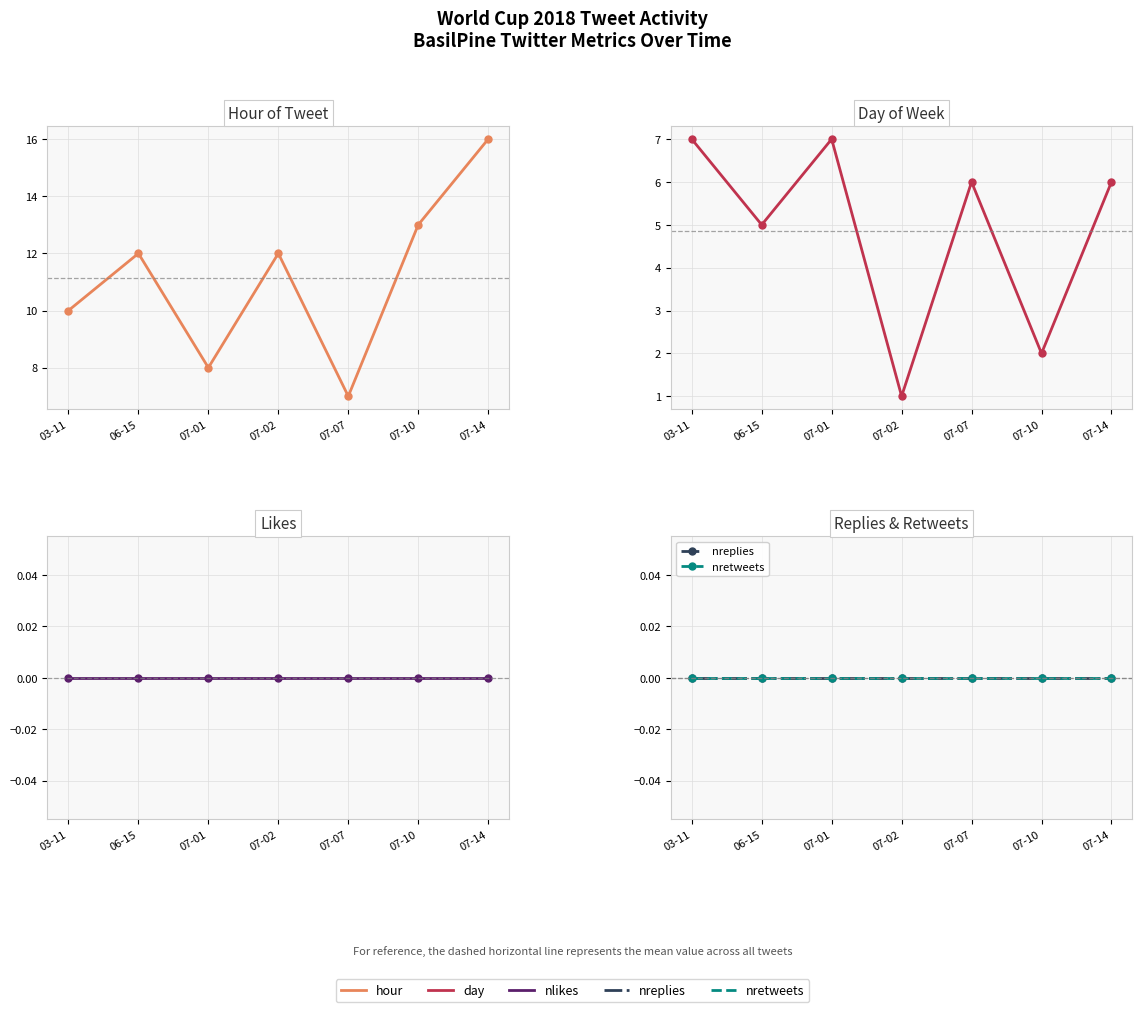

The value of day at 07-10 is 2. True or false?

True